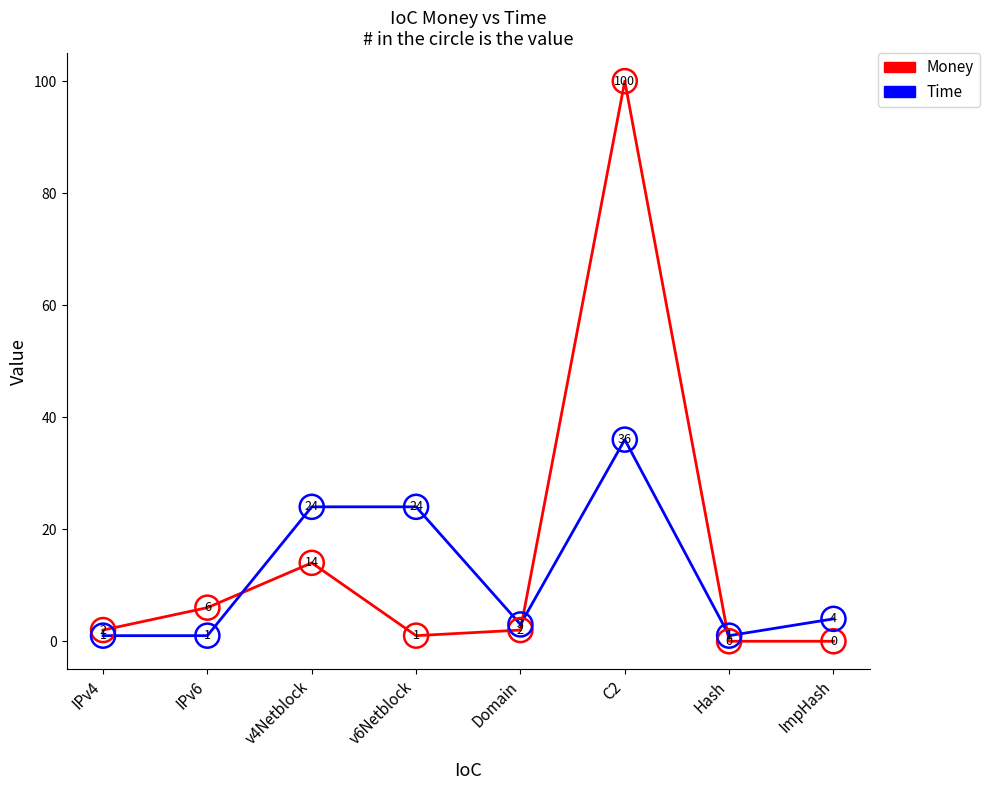

Between C2 and ImpHash, which series saw the biggest shift?

Money